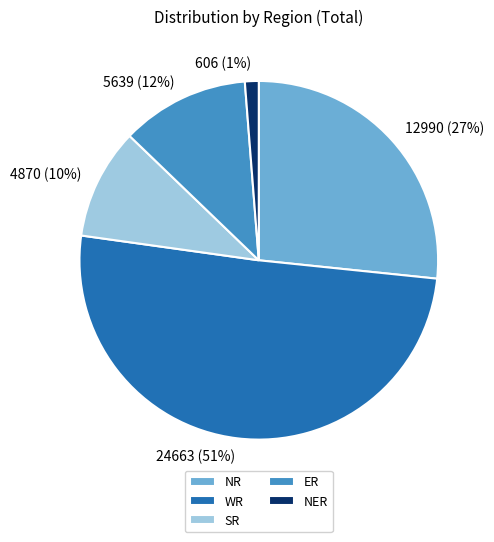

Which category has the biggest portion of the pie?

WR